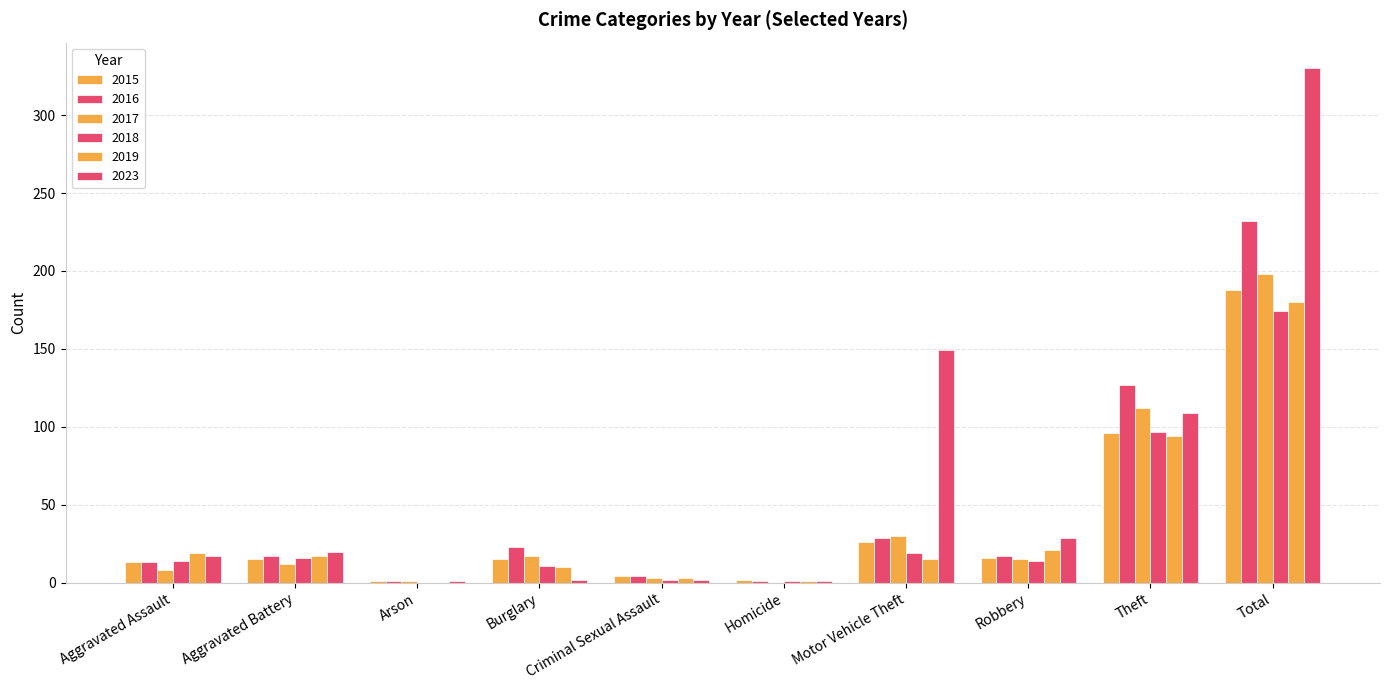

What is the sum of all 2019 values?

360